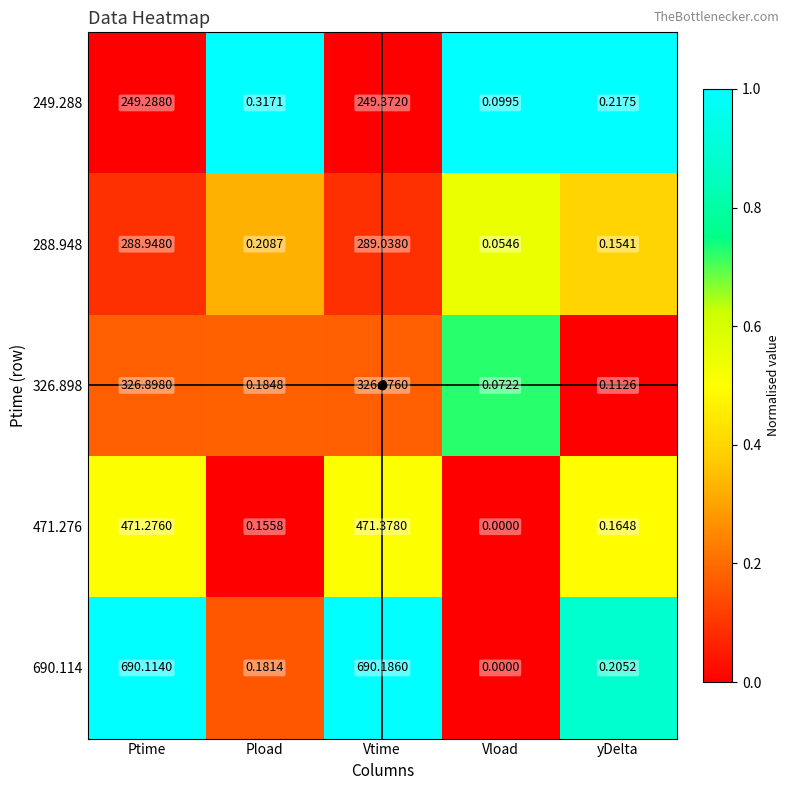

Which category has the highest value across all series?

Vtime